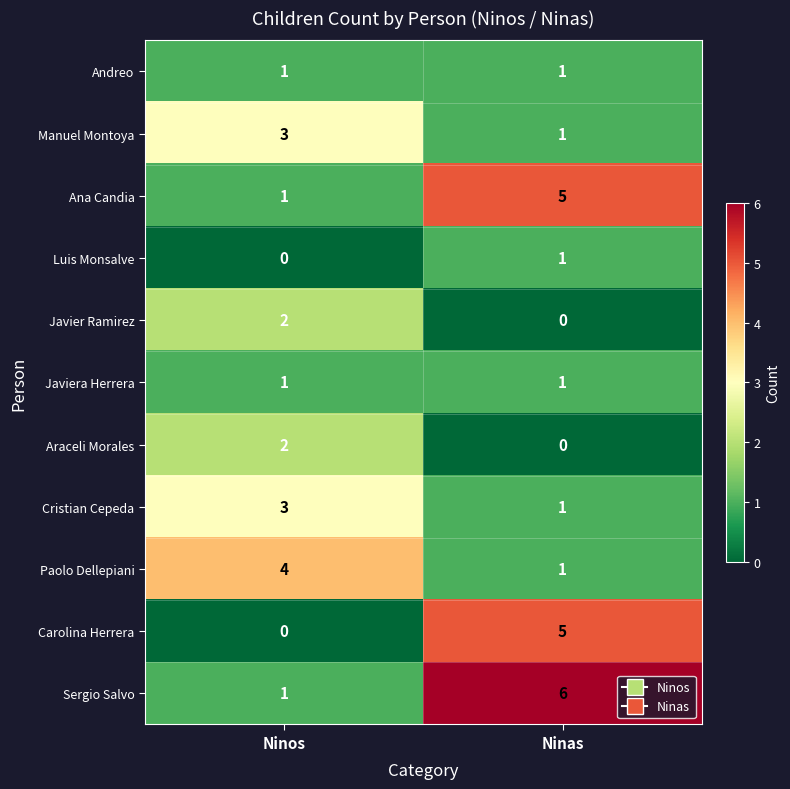

Reading left to right, extract all data points from this chart.

Andreo: Ninos=1	Ninas=1
Manuel Montoya: Ninos=3	Ninas=1
Ana Candia: Ninos=1	Ninas=5
Luis Monsalve: Ninos=0	Ninas=1
Javier Ramirez: Ninos=2	Ninas=0
Javiera Herrera: Ninos=1	Ninas=1
Araceli Morales: Ninos=2	Ninas=0
Cristian Cepeda: Ninos=3	Ninas=1
Paolo Dellepiani: Ninos=4	Ninas=1
Carolina Herrera: Ninos=0	Ninas=5
Sergio Salvo: Ninos=1	Ninas=6